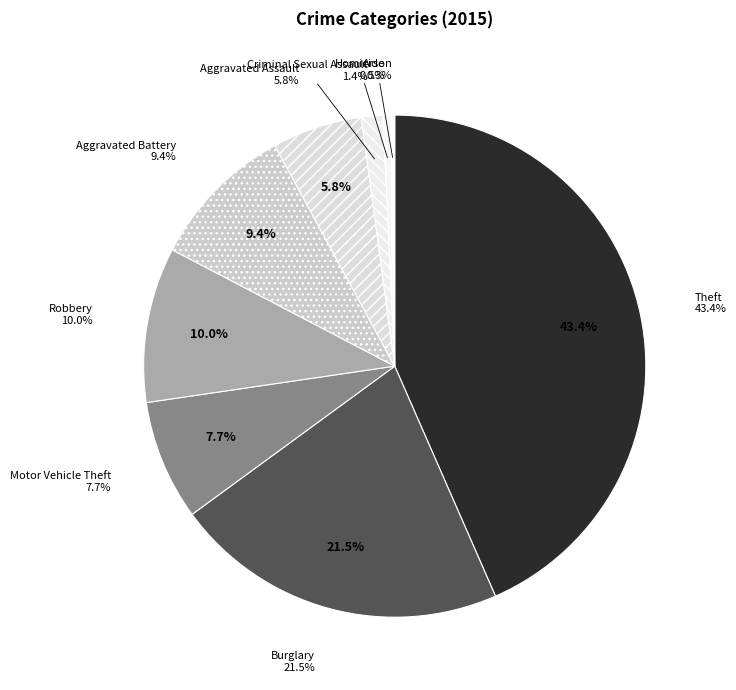

How many slices are in this pie chart?

9